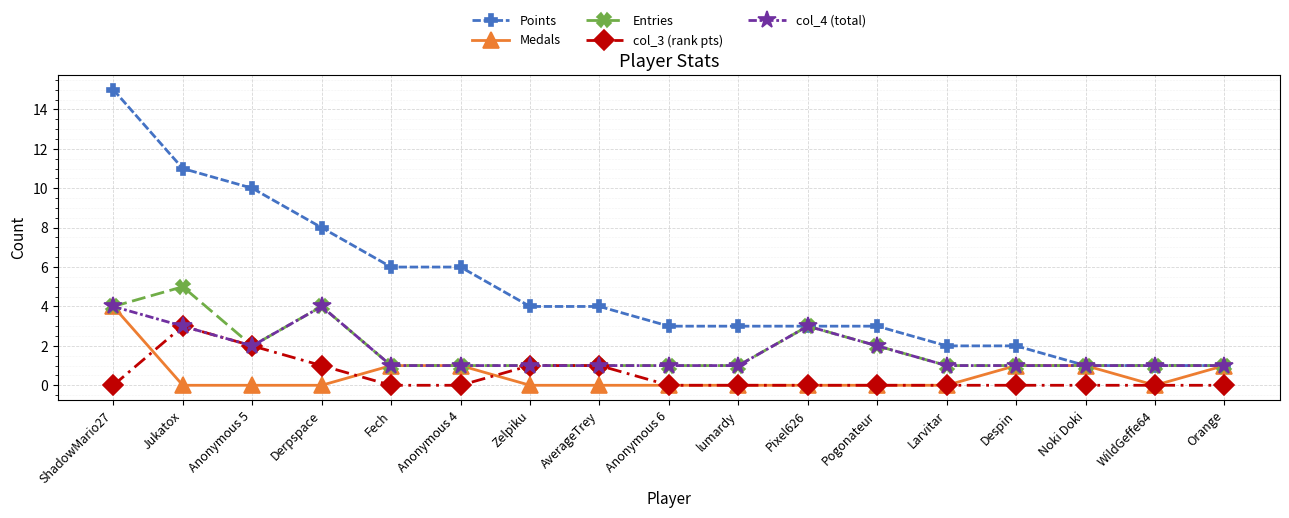

Reading left to right, transcribe all the data shown in this chart.

Points: ShadowMario27=15	Jukatox=11	Anonymous 5=10	Derpspace=8	Fech=6	Anonymous 4=6	Zelpiku=4	AverageTrey=4	Anonymous 6=3	lumardy=3	Pixel626=3	Pogonateur=3	Larvitar=2	Despin=2	Noki Doki=1	WildGeffe64=1	Orange=1
Medals: ShadowMario27=4	Jukatox=0	Anonymous 5=0	Derpspace=0	Fech=1	Anonymous 4=1	Zelpiku=0	AverageTrey=0	Anonymous 6=0	lumardy=0	Pixel626=0	Pogonateur=0	Larvitar=0	Despin=1	Noki Doki=1	WildGeffe64=0	Orange=1
Entries: ShadowMario27=4	Jukatox=5	Anonymous 5=2	Derpspace=4	Fech=1	Anonymous 4=1	Zelpiku=1	AverageTrey=1	Anonymous 6=1	lumardy=1	Pixel626=3	Pogonateur=2	Larvitar=1	Despin=1	Noki Doki=1	WildGeffe64=1	Orange=1
col_3 (rank pts): ShadowMario27=0	Jukatox=3	Anonymous 5=2	Derpspace=1	Fech=0	Anonymous 4=0	Zelpiku=1	AverageTrey=1	Anonymous 6=0	lumardy=0	Pixel626=0	Pogonateur=0	Larvitar=0	Despin=0	Noki Doki=0	WildGeffe64=0	Orange=0
col_4 (total): ShadowMario27=4	Jukatox=3	Anonymous 5=2	Derpspace=4	Fech=1	Anonymous 4=1	Zelpiku=1	AverageTrey=1	Anonymous 6=1	lumardy=1	Pixel626=3	Pogonateur=2	Larvitar=1	Despin=1	Noki Doki=1	WildGeffe64=1	Orange=1